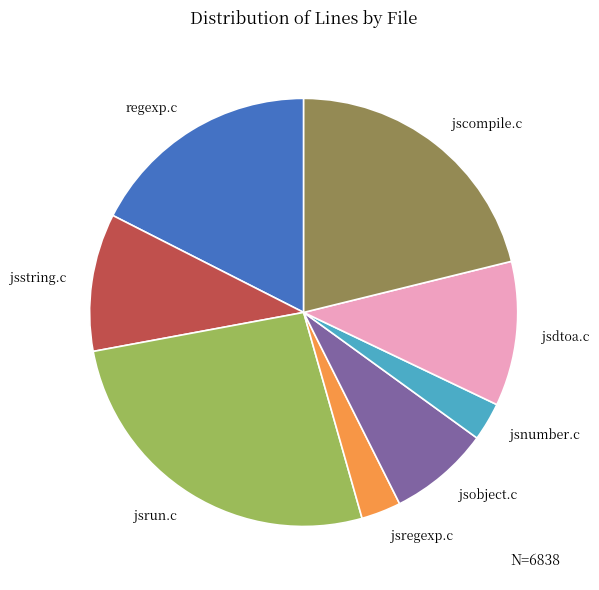

How many slices are in this pie chart?

8